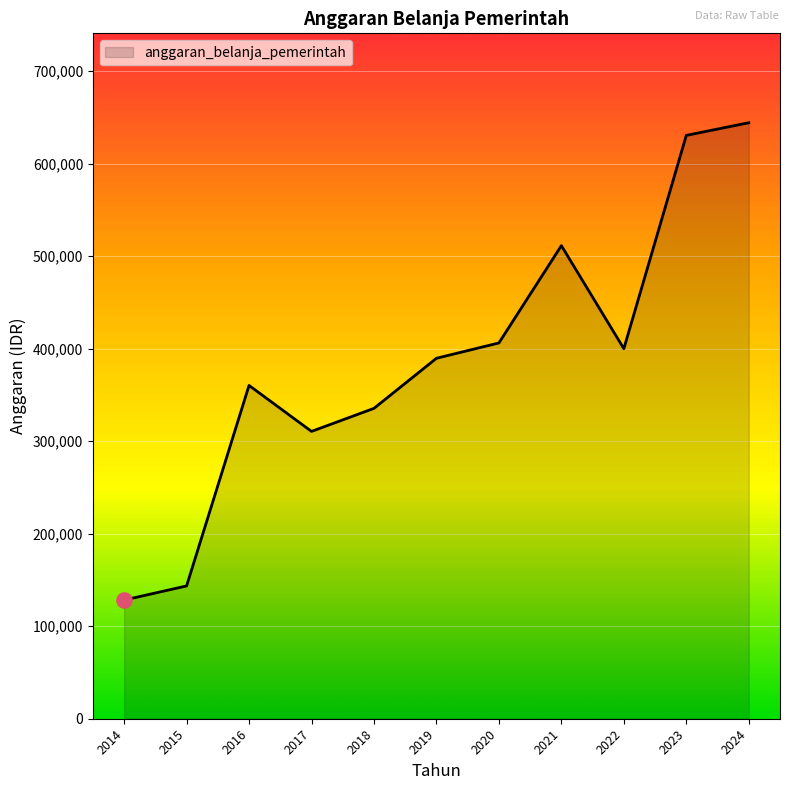

Approximately how many times larger is the value at 2014 compared to 2022?

0.3